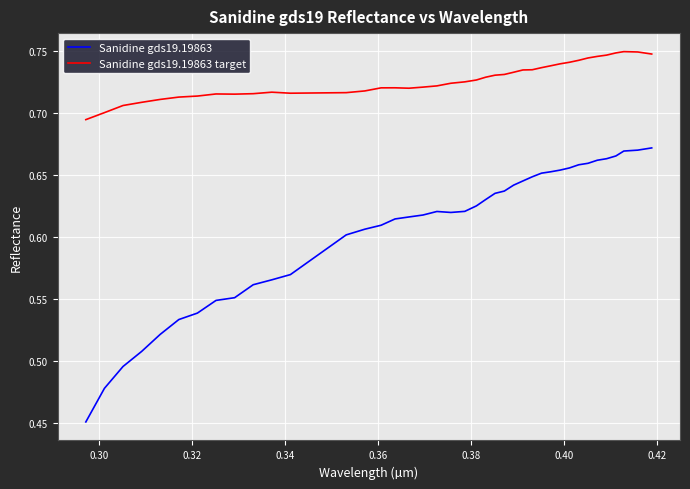

Which series has the widest spread of values?

Sanidine gds19.19863